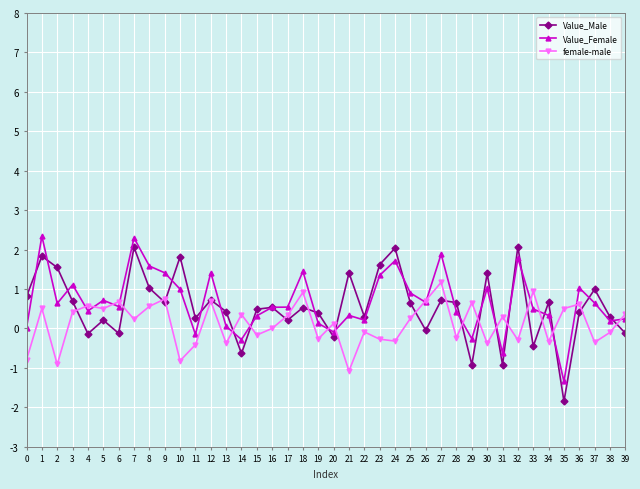

Which series has the widest spread of values?

Value_Male